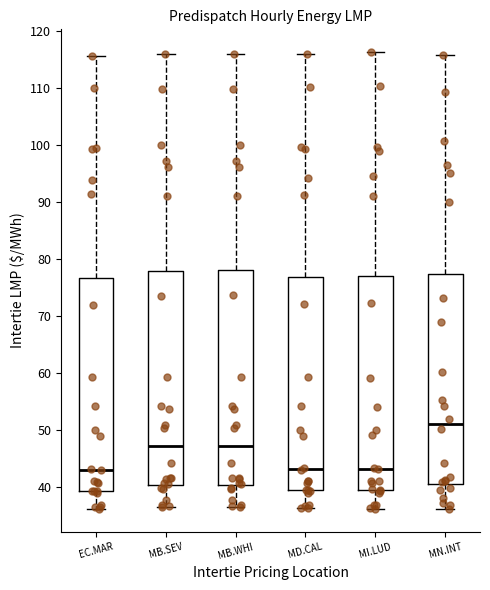

Reading left to right, transcribe this box plot: for each box, give where its median line is, the range the box spans, and where its two whiskers end, as read against the y-axis. The values are not printed on the chart, so give them approximately, as read against the axis.

EC.MAR: median 43, box 39 to 77, whiskers 36 to 116
MB.SEV: median 47, box 40 to 78, whiskers 36 to 116
MB.WHI: median 47, box 40 to 78, whiskers 37 to 116
MD.CAL: median 43, box 39 to 77, whiskers 36 to 116
MI.LUD: median 43, box 40 to 77, whiskers 36 to 116
MN.INT: median 51, box 41 to 77, whiskers 36 to 116